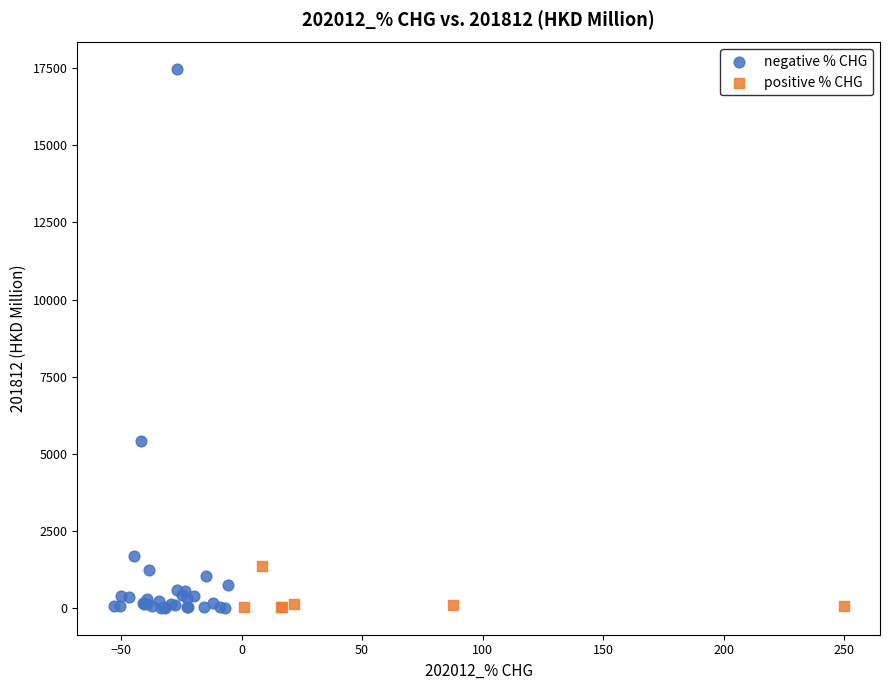

Which series has the largest Y range (max minus min)?

negative % CHG